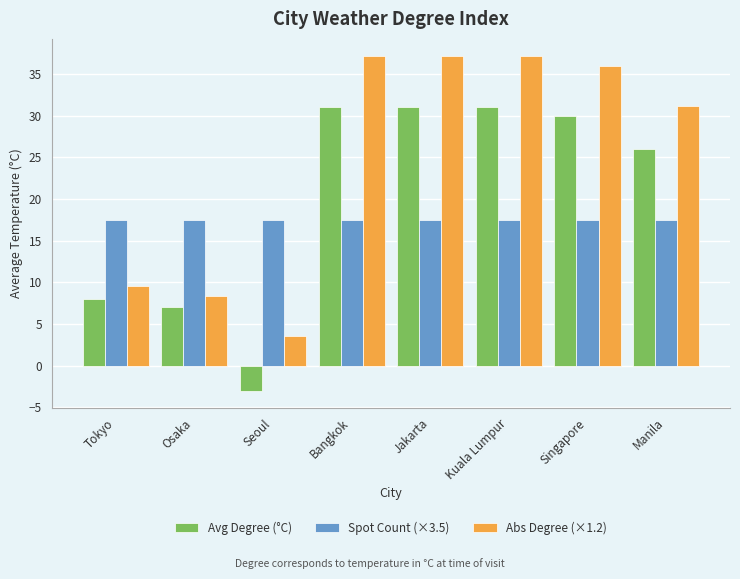

What is the total value across all series at Seoul?

18.1